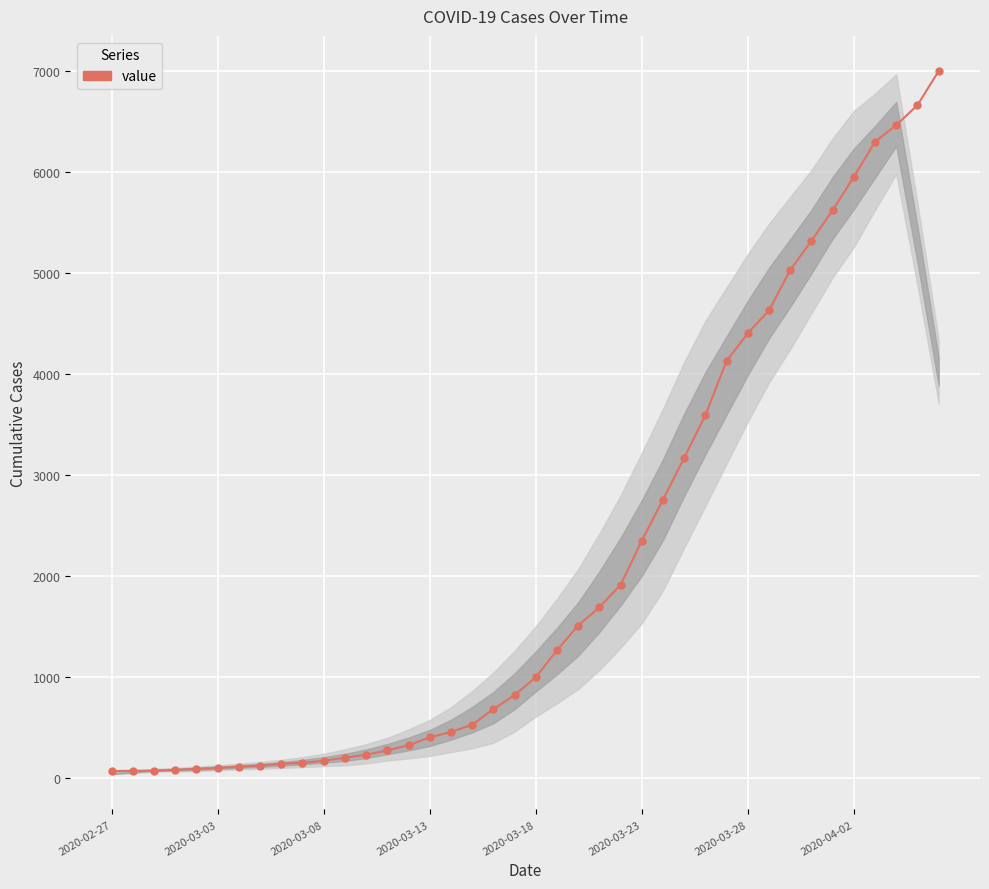

What is the maximum value shown in the chart?

6995